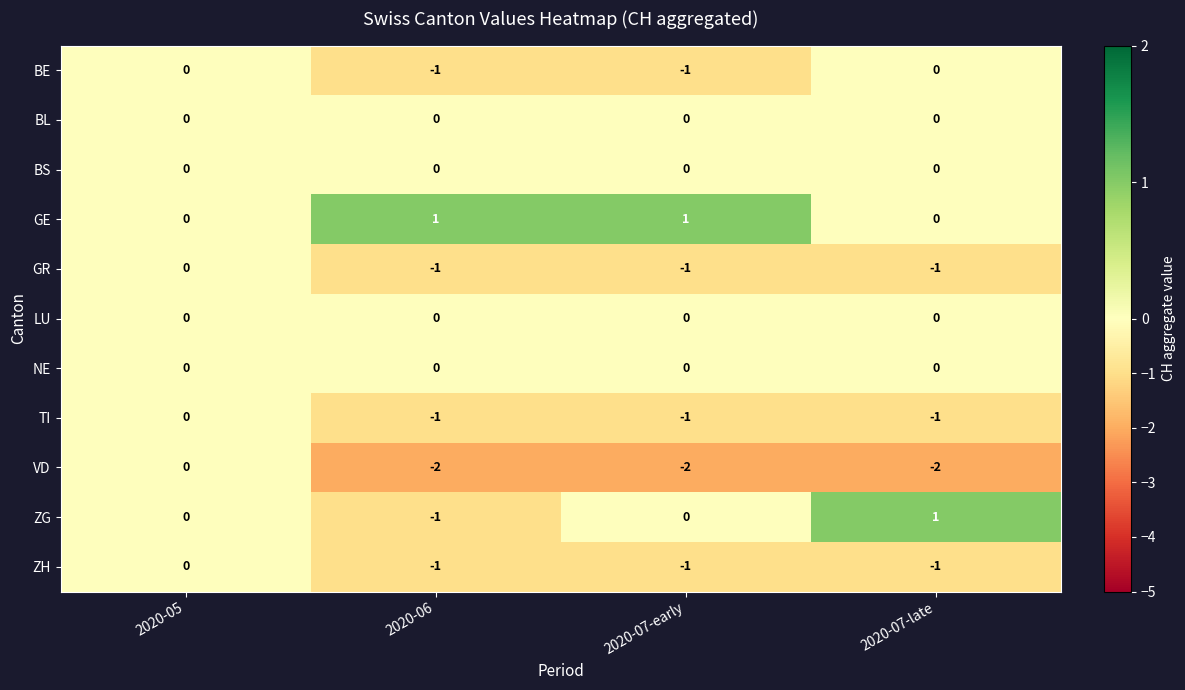

How many series are shown in this chart?

11